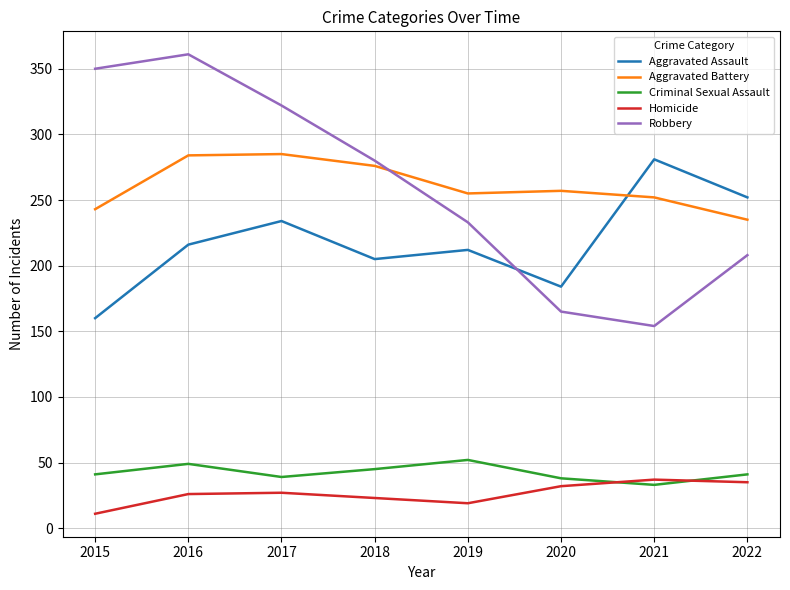

Is it true that Criminal Sexual Assault equals 39 at 2017?

True